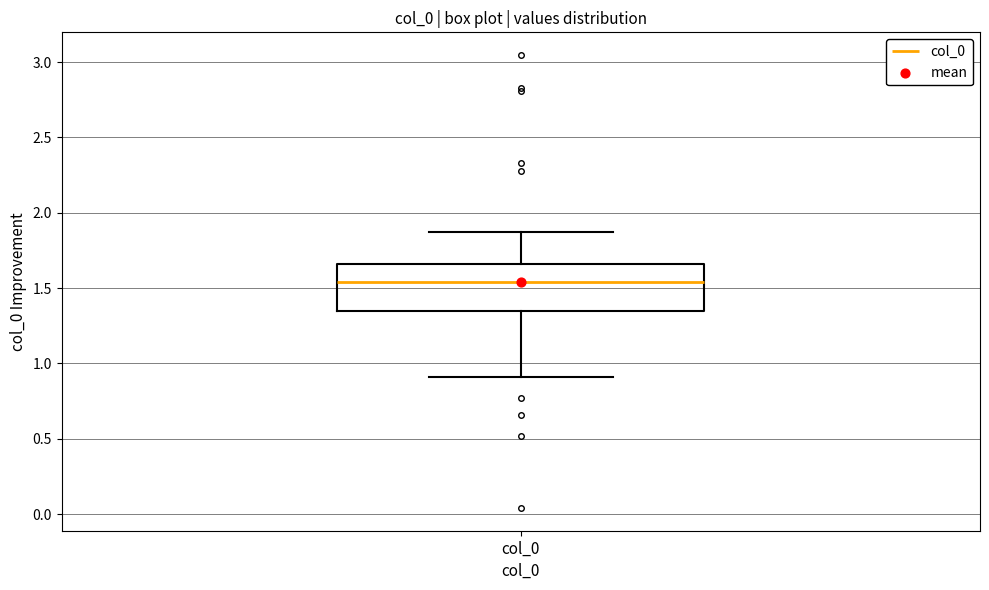

Where does the lower whisker of the box for col_0 end on the y-axis? The values are not printed on the chart, so give them approximately, as read against the axis.

0.90